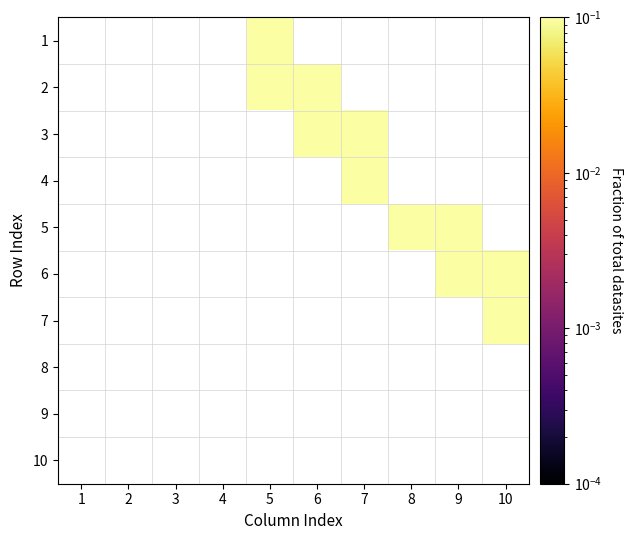

Count the number of categories in the chart.

10